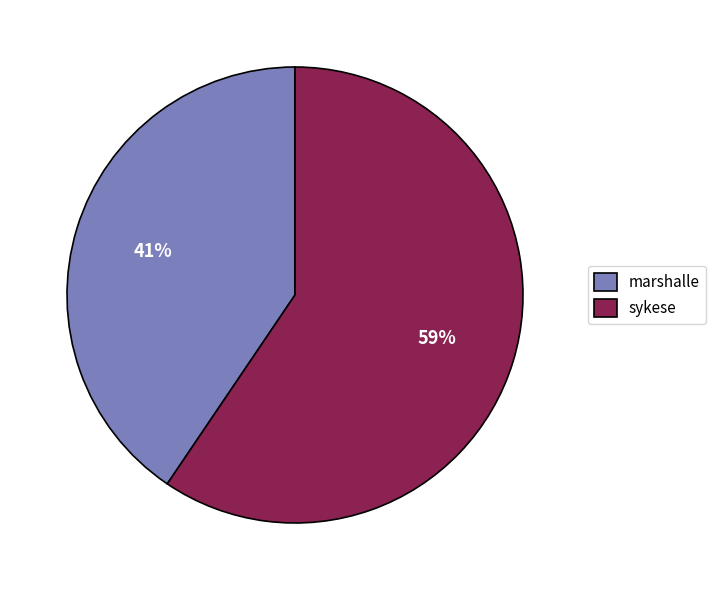

Is it true that sykese is 46% of the pie?

False